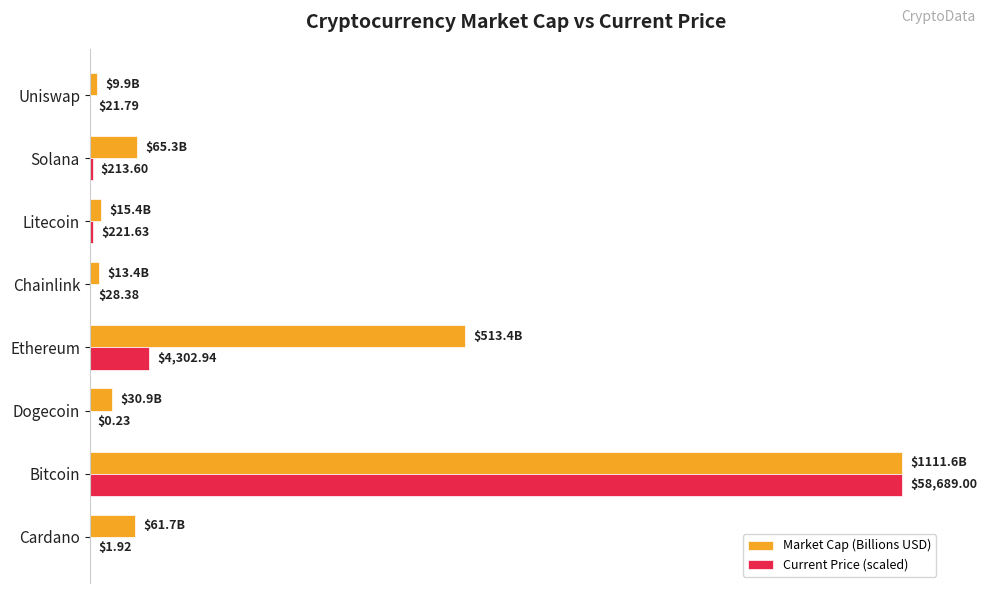

What are all the series names shown in the legend?

Market Cap (Billions USD), Current Price (scaled)